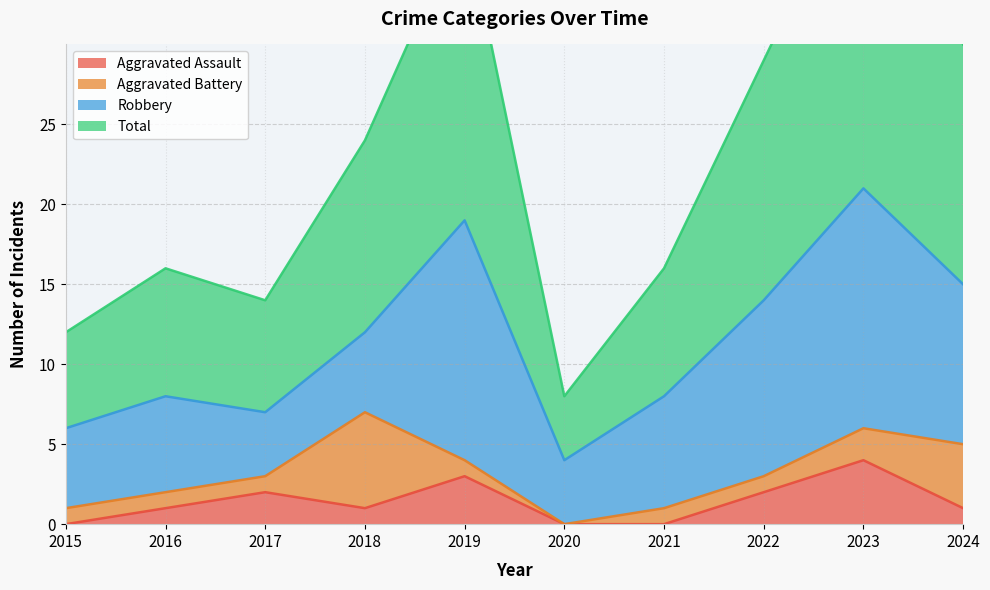

How many interior local valleys does the Aggravated Assault series have?

1